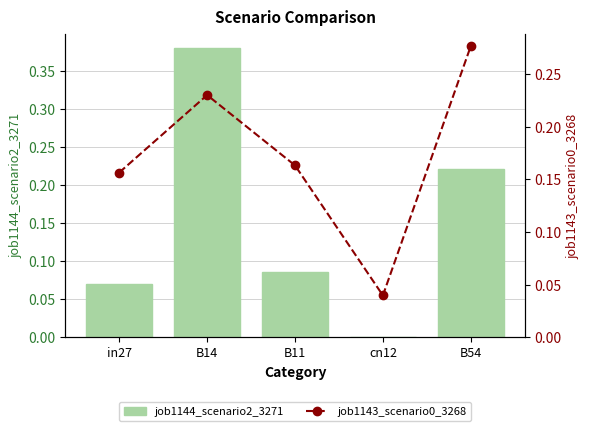

What position from the right is in27?

5